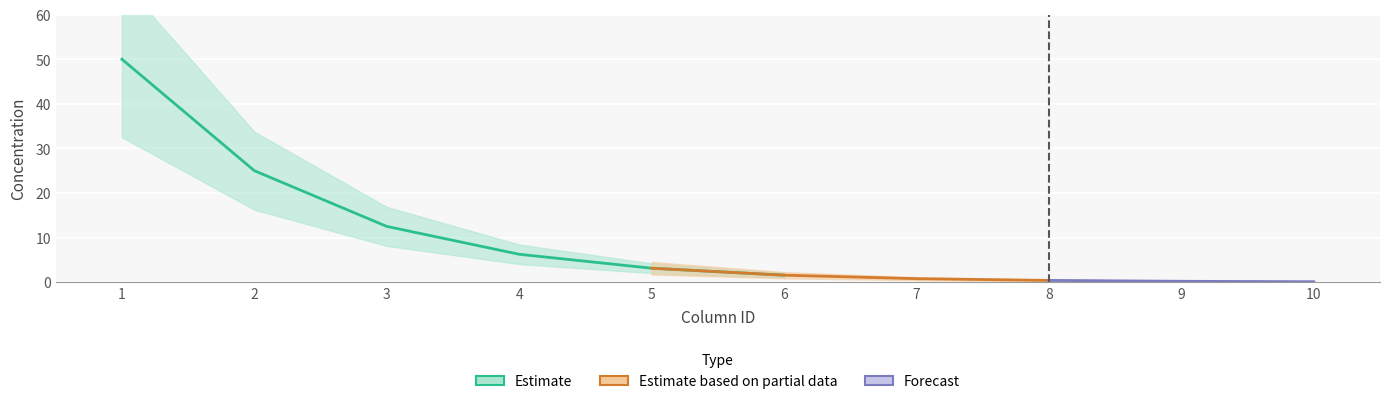

What is the difference between the second highest and second lowest values in the cmpd_A series?

24.8